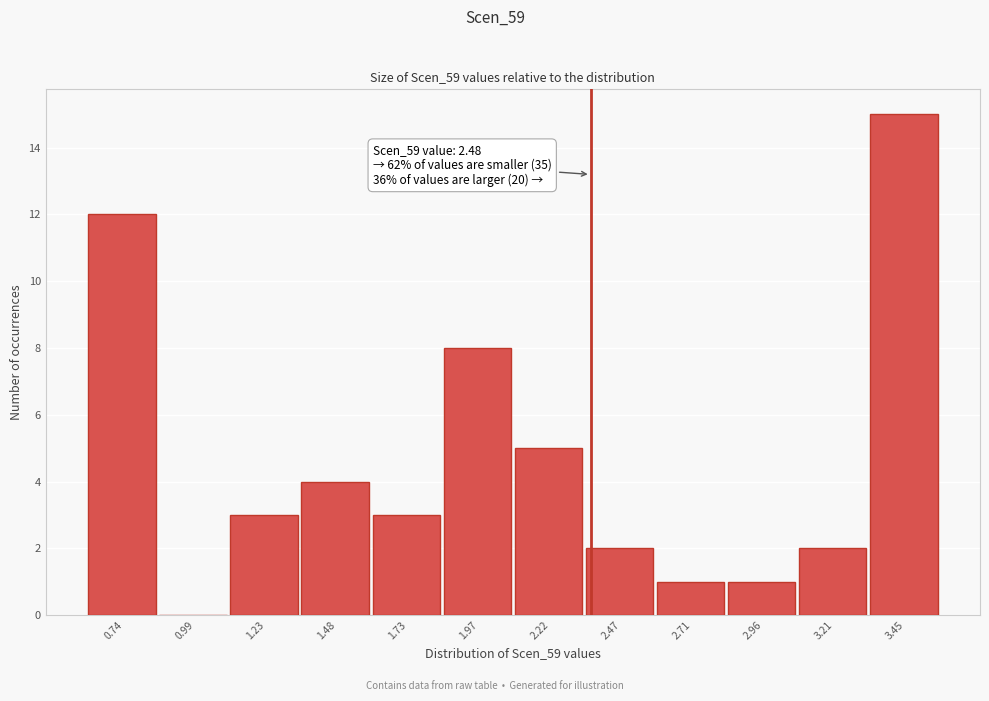

Reading left to right, what are all the values shown in this chart?

0.74=12	0.99=0	1.23=3	1.48=4	1.73=3	1.97=8	2.22=5	2.47=2	2.71=1	2.96=1	3.21=2	3.45=15